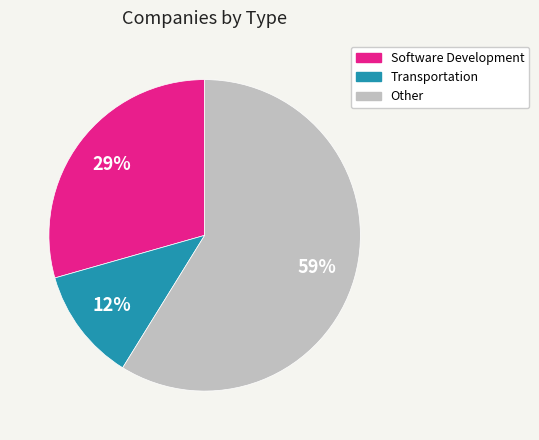

Is there a majority slice in this chart?

Yes